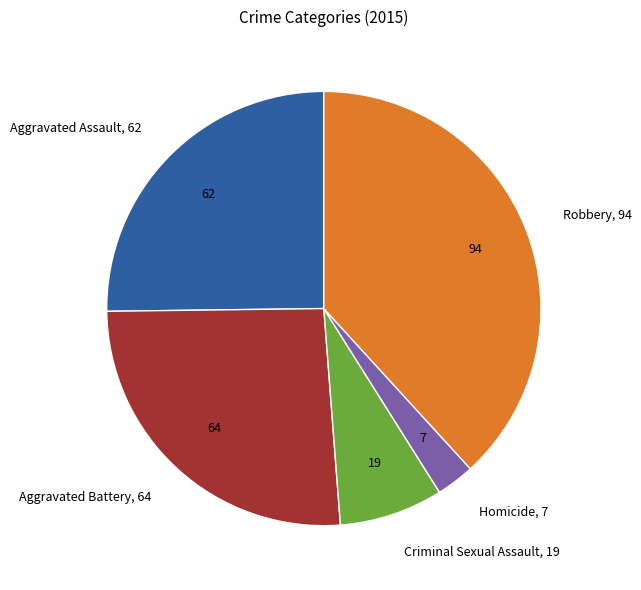

What is the ratio of the value at Aggravated Assault to the value at Robbery?

0.7